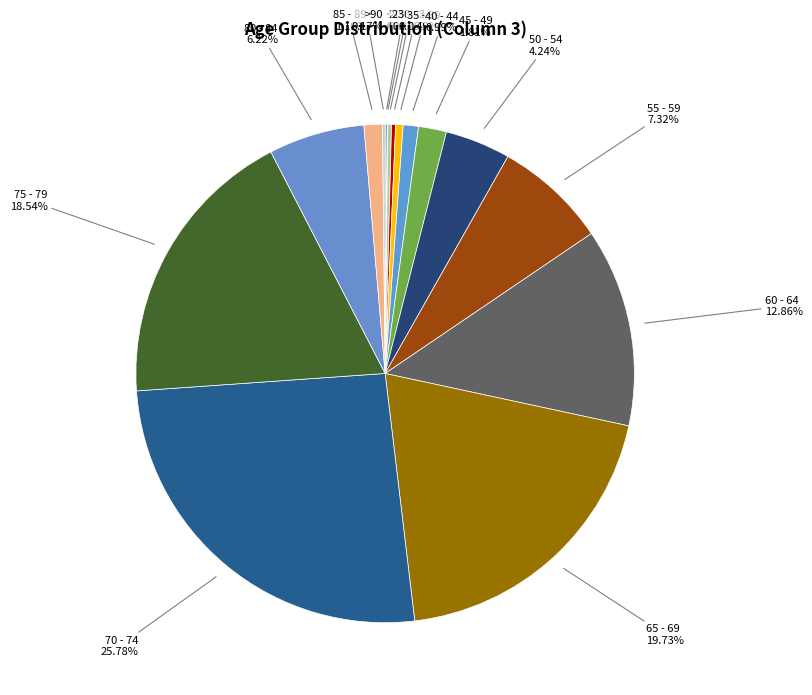

How many segments does this pie chart have?

16